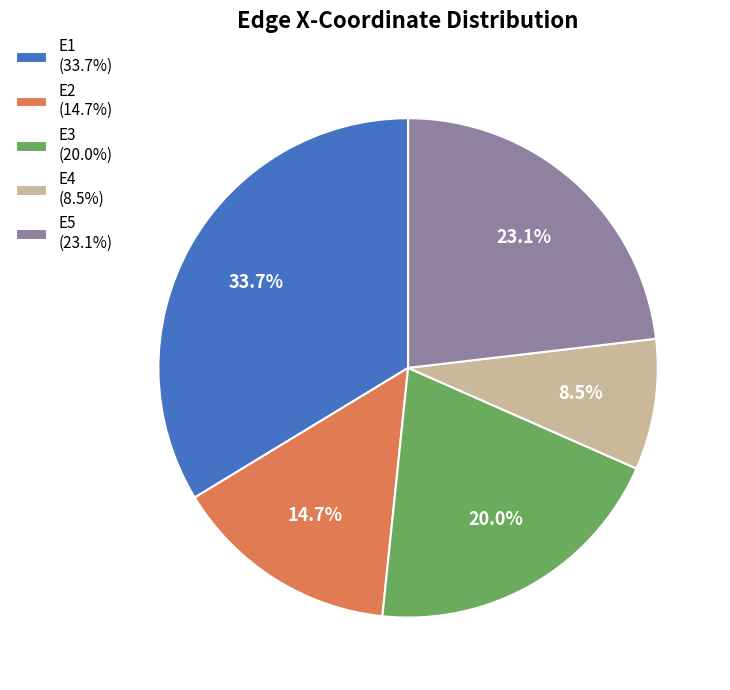

Does any single category account for the majority?

No